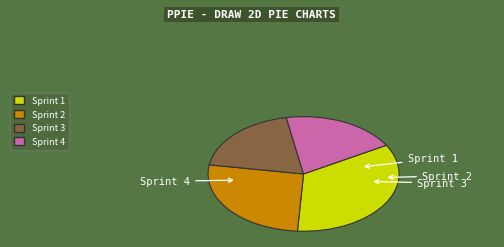

Which category has the biggest portion of the pie?

Sprint 1